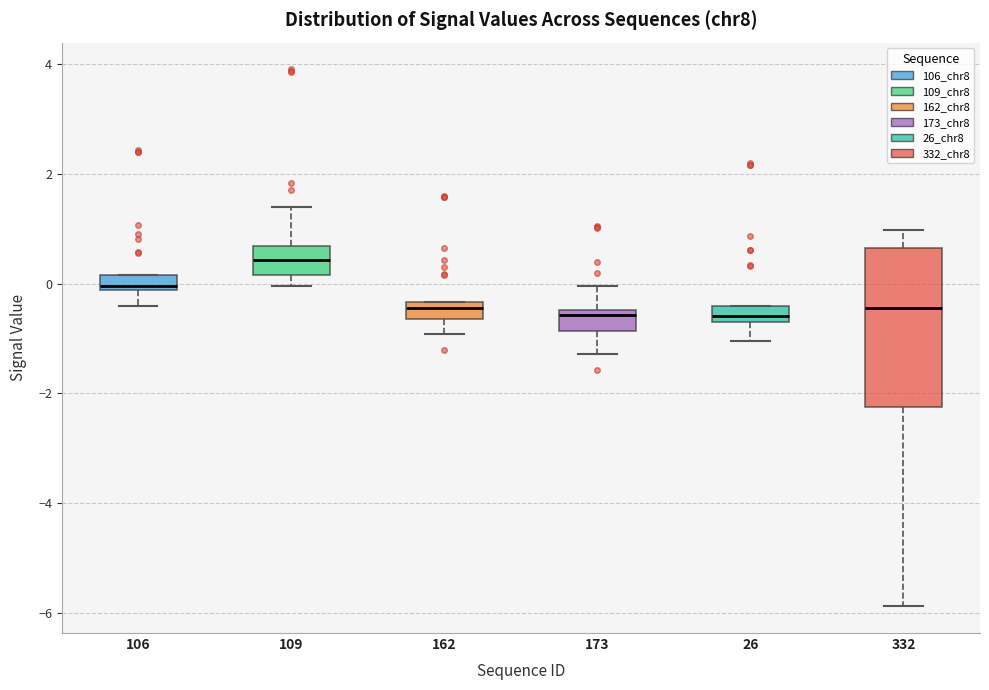

Which box is the tallest, from its lower edge to its upper edge?

332